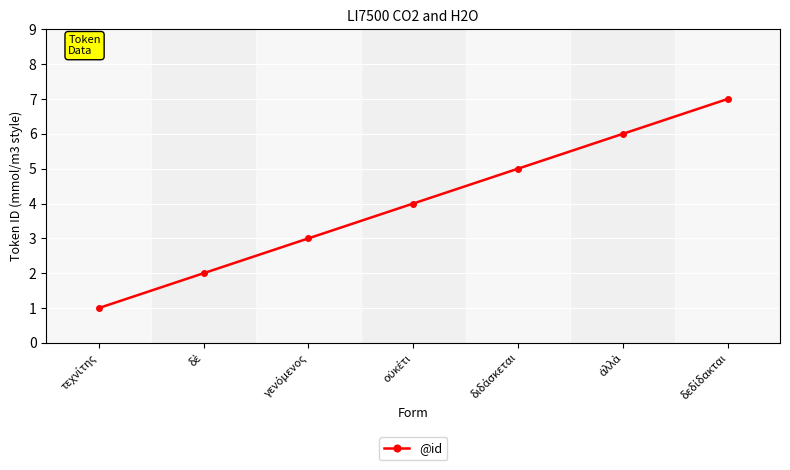

What is the maximum value shown in the chart?

7